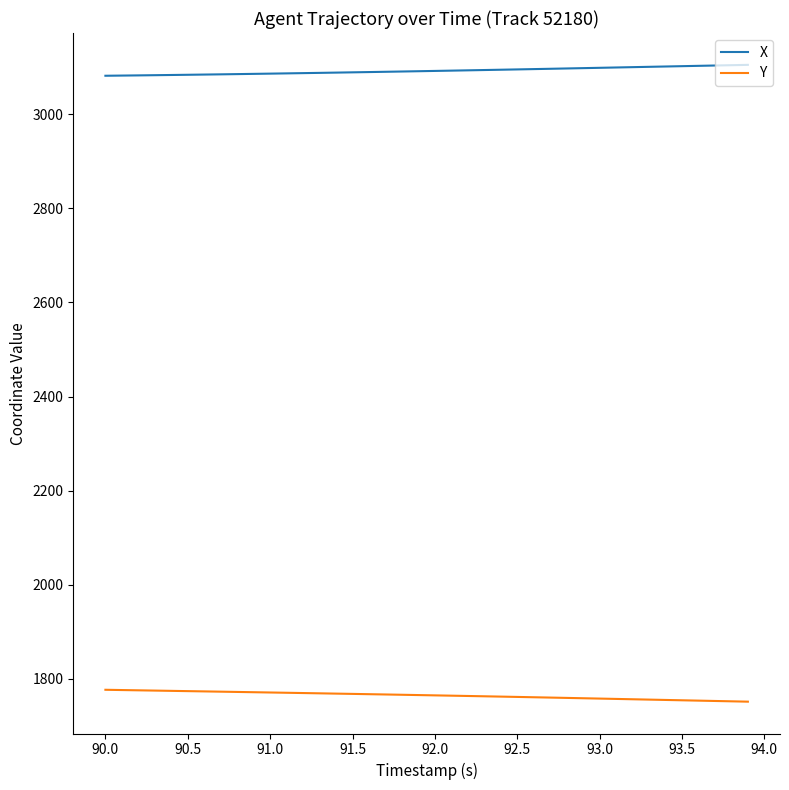

What is the maximum value for X?

3104.6